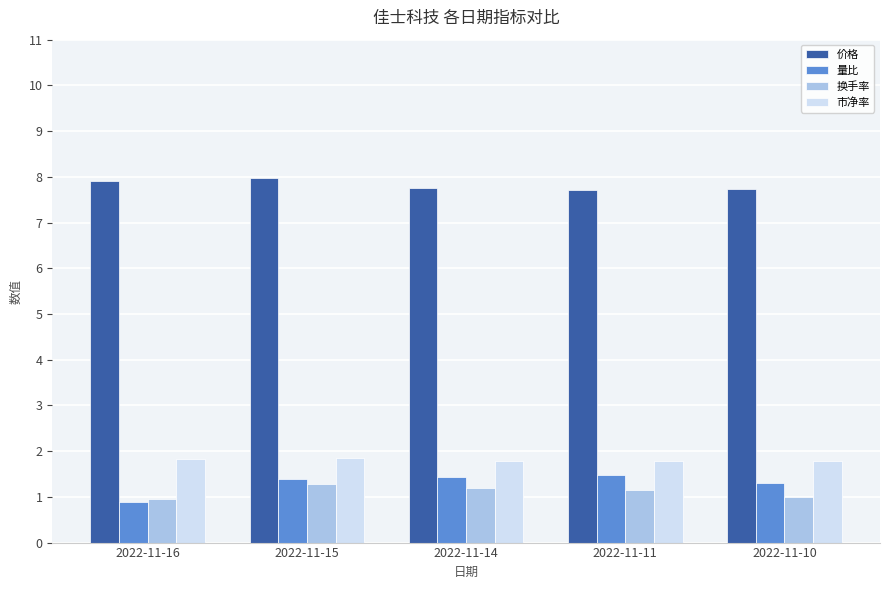

What is the spread (max minus min) of values at 2022-11-11?

6.6